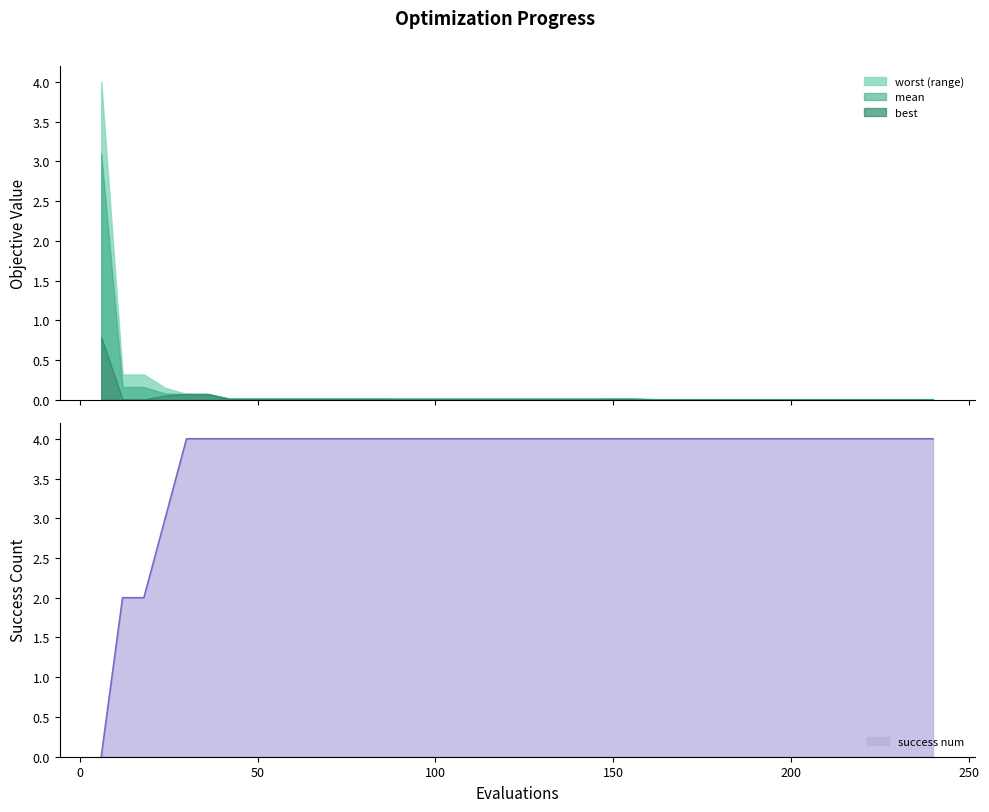

Which category has the highest value across all series?

150